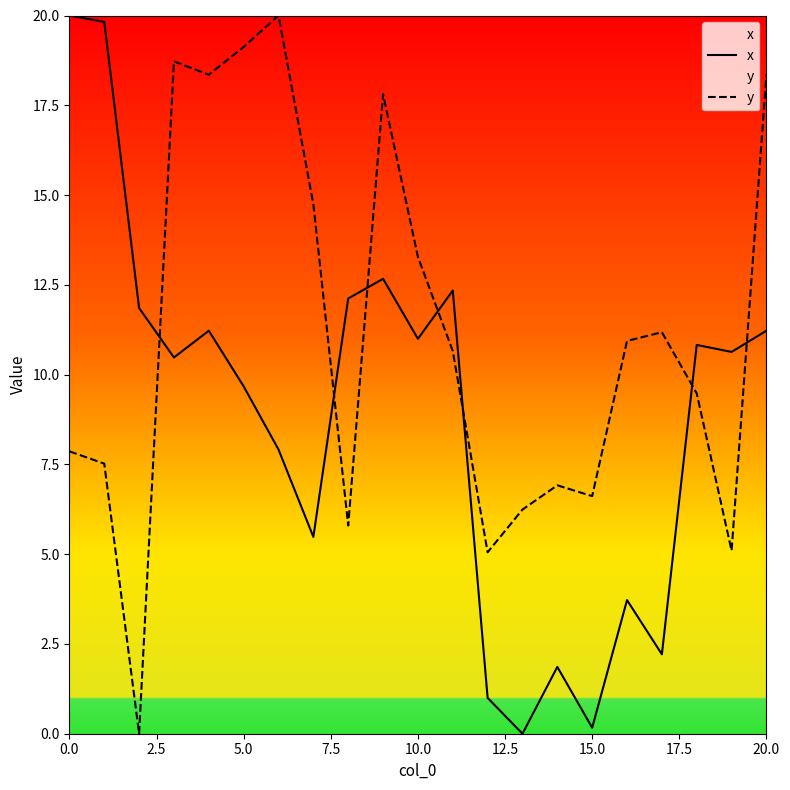

What is the label of the 18th point from the left?

17